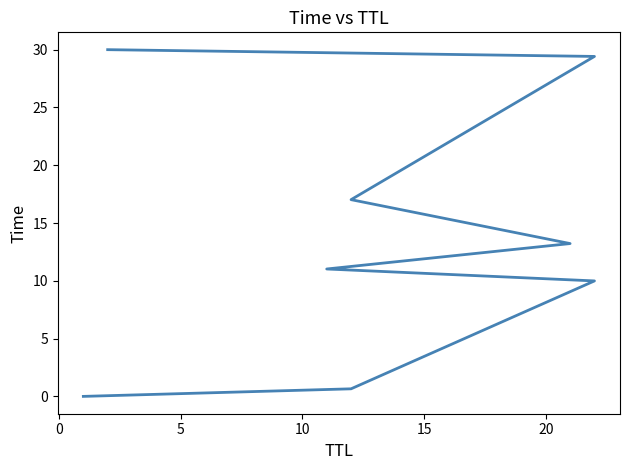

How many data points does each series have?

8